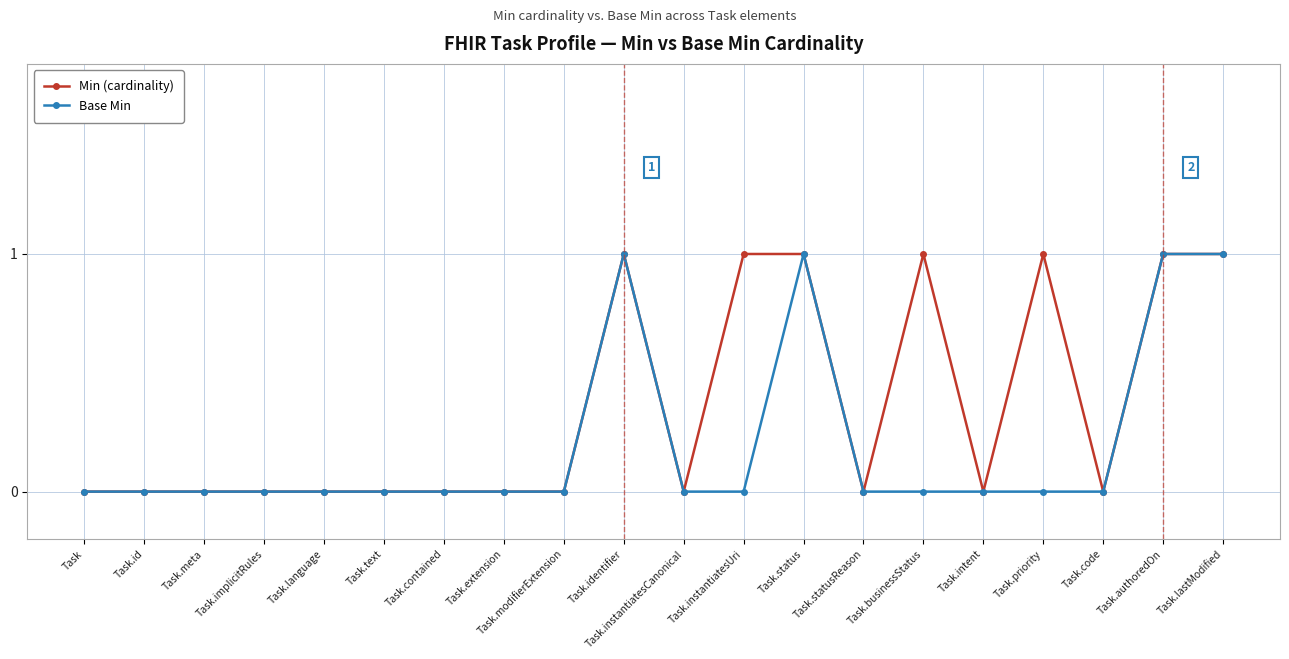

What is the difference between the maximum and minimum values in the Min (cardinality) series?

1